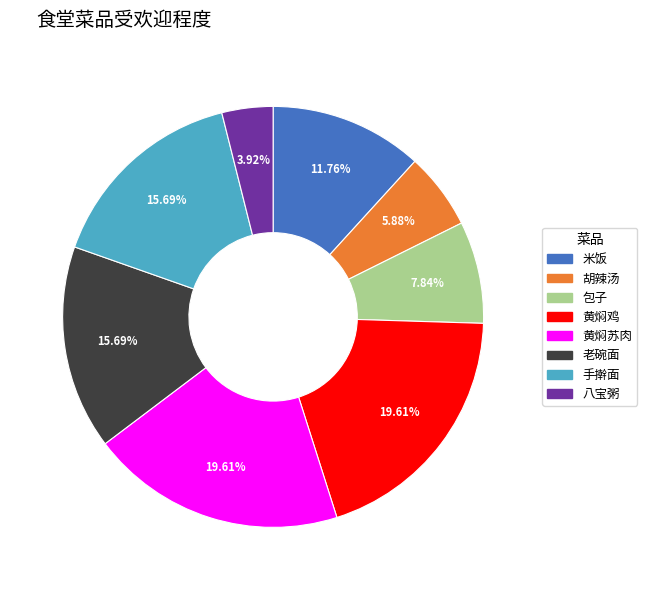

How many slices are in this pie chart?

8